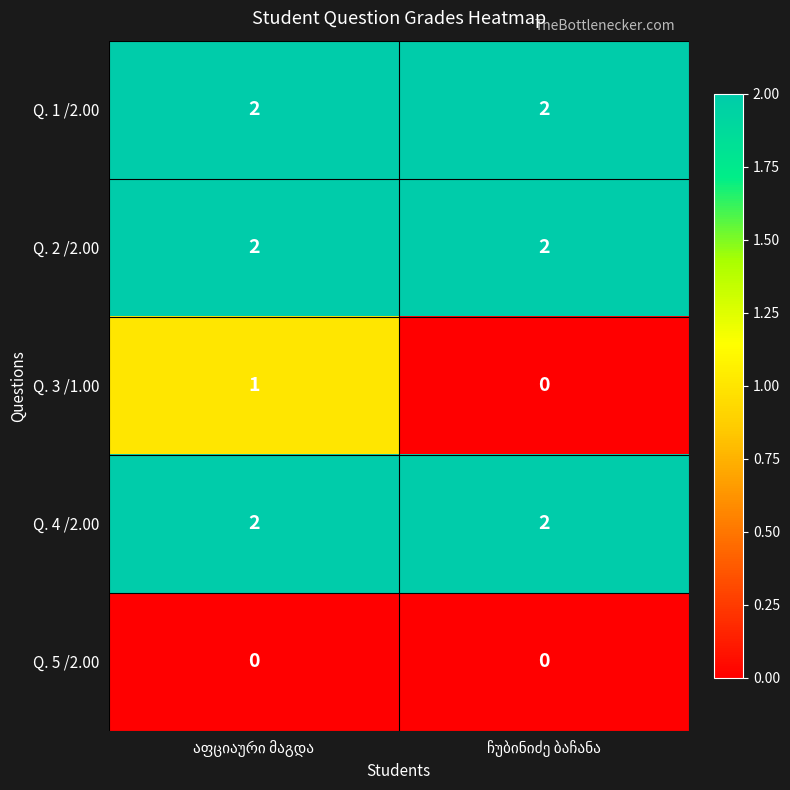

Which series has the largest range (max minus min)?

Q. 3 /1.00